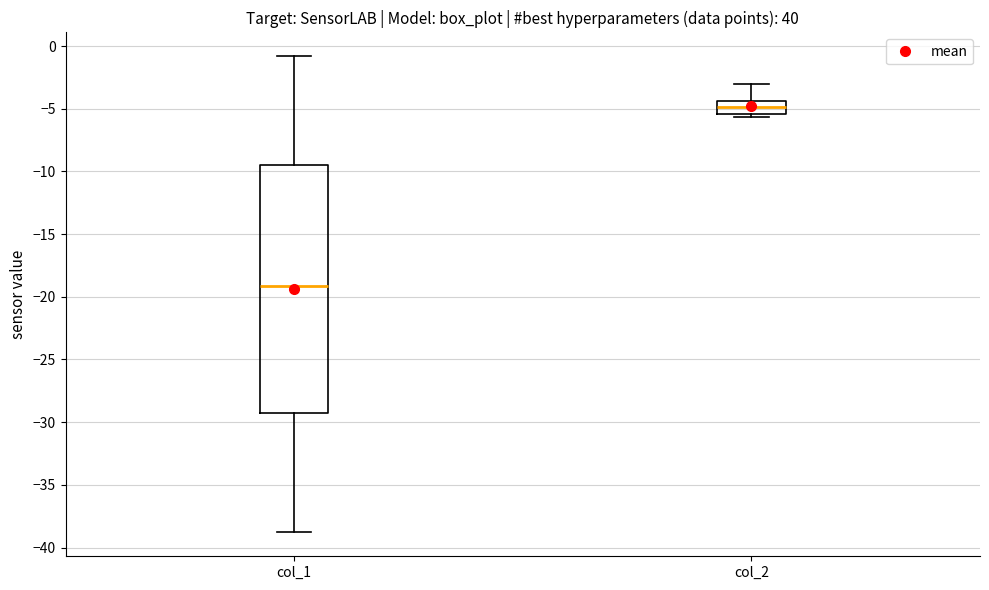

Where does the upper whisker of the box for col_2 end on the y-axis? The values are not printed on the chart, so give them approximately, as read against the axis.

-3.0